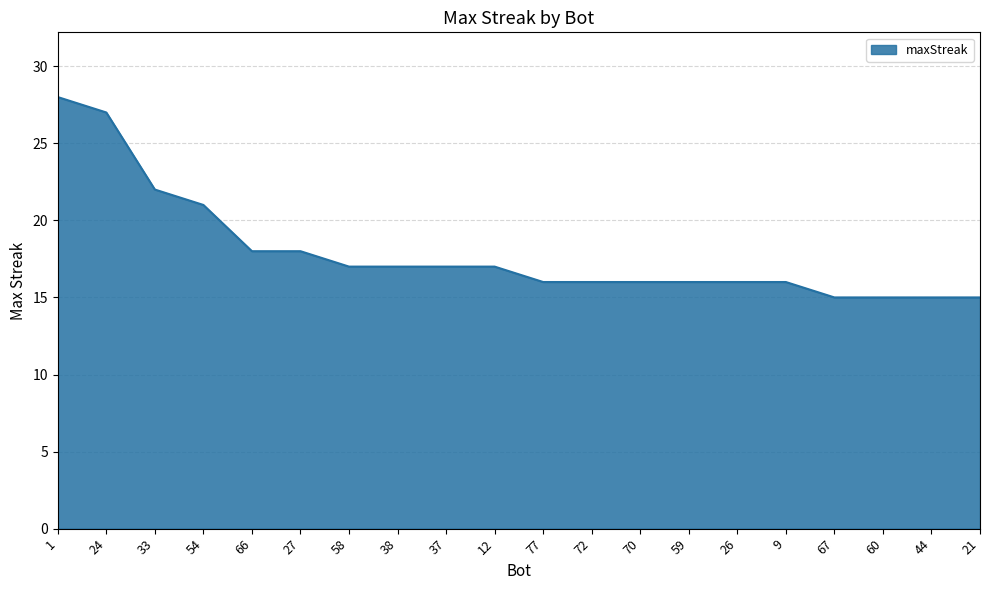

How many lines are shown in the chart?

1